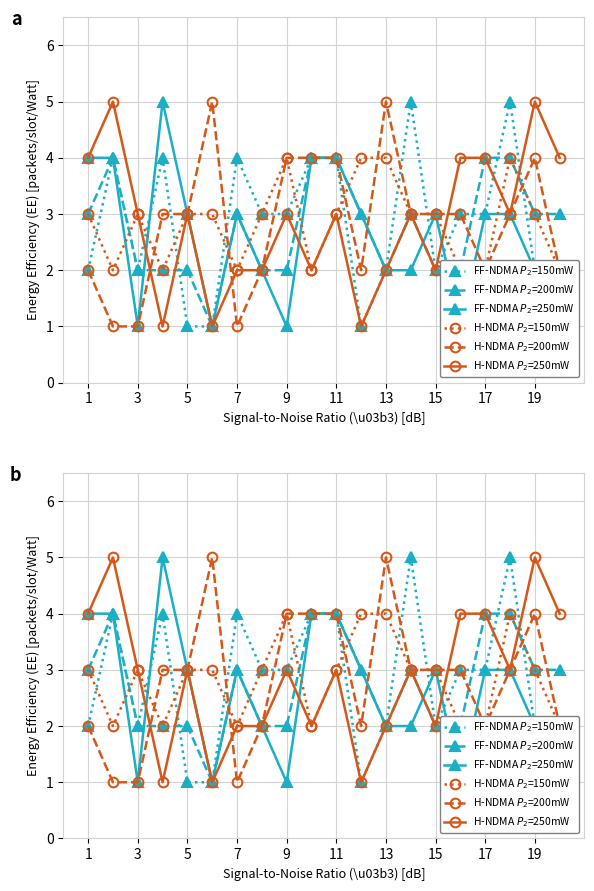

What is the smallest value displayed?

1